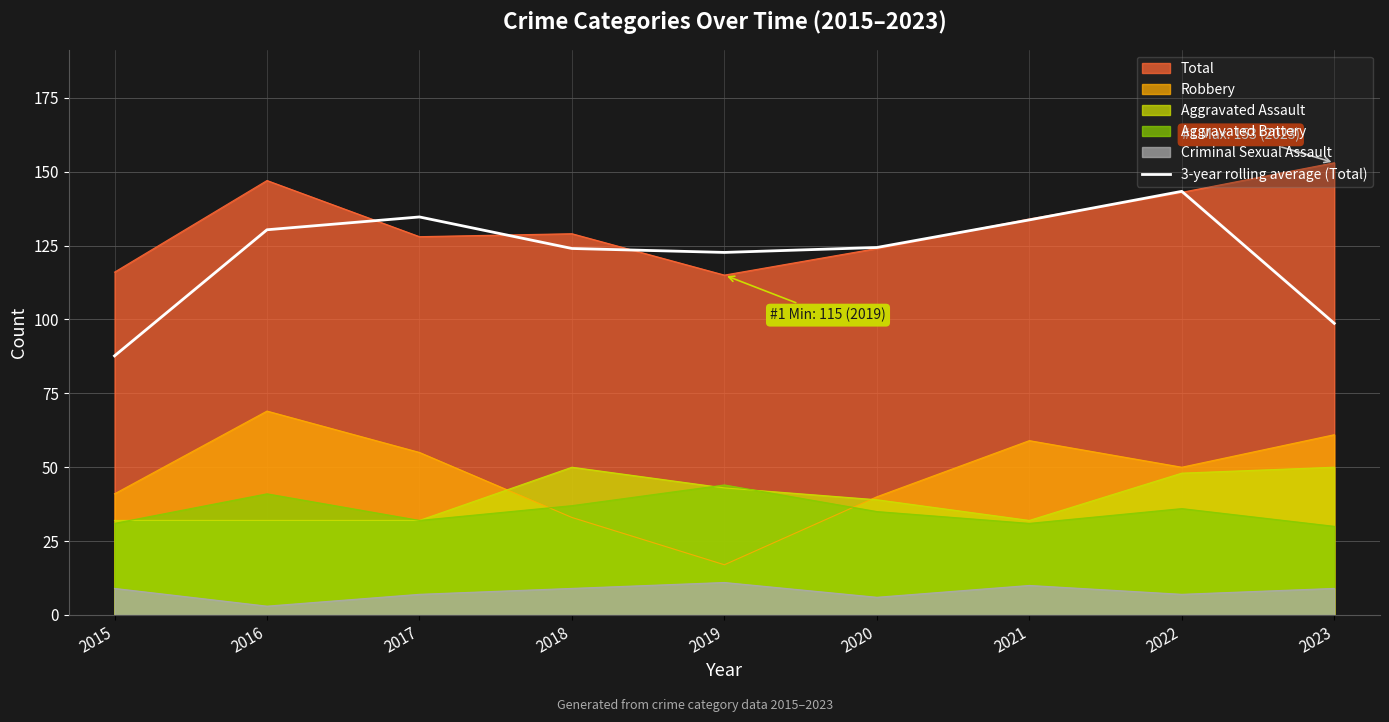

Is it true that Aggravated Battery equals 32.0 at 2017?

True